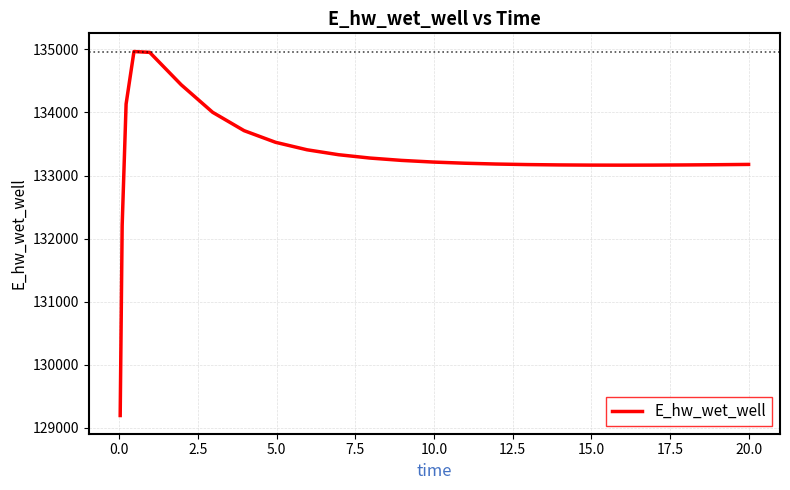

What is the maximum value shown in the chart?

134965.7